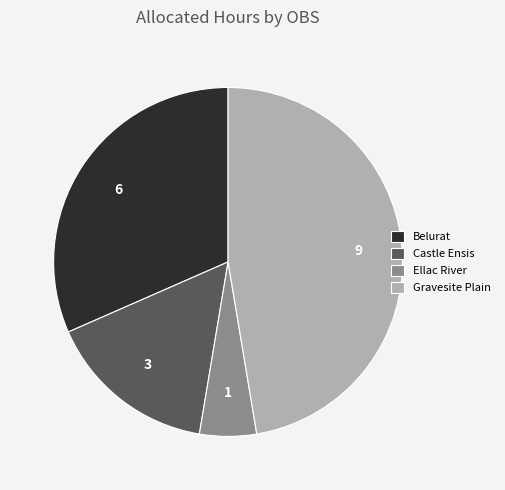

Is it true that Gravesite Plain is 57% of the pie?

False